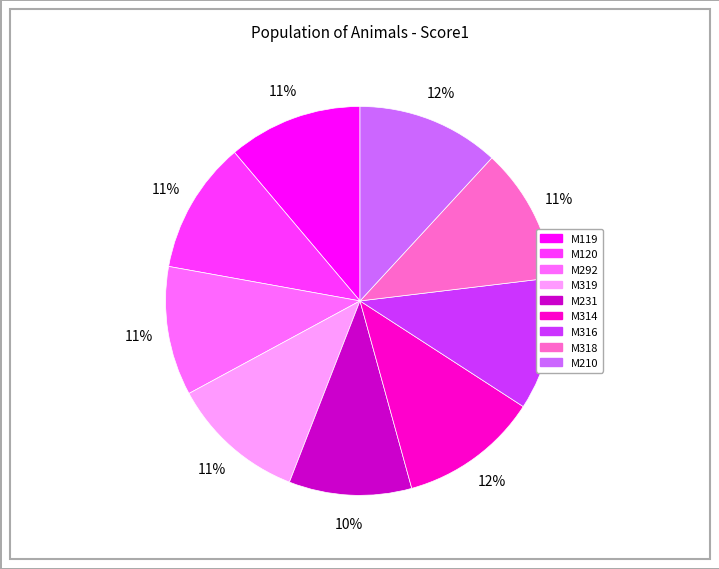

Which slice is the smallest?

M231